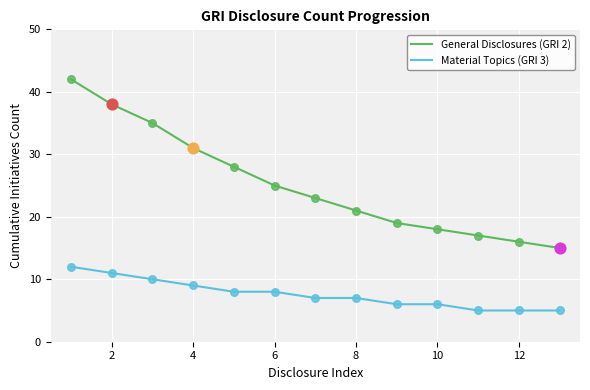

Which series has the largest total across all categories?

General Disclosures (GRI 2)